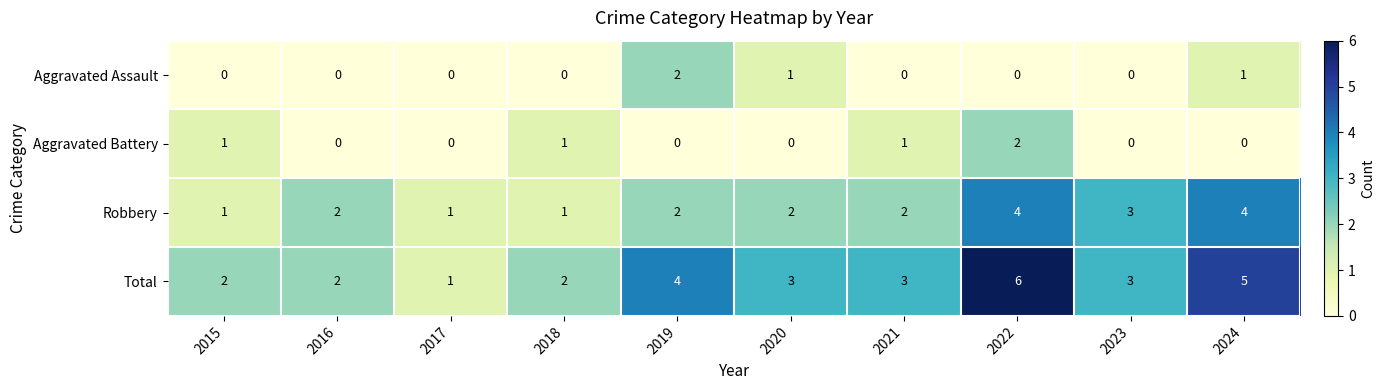

Which series has the widest spread of values?

Total